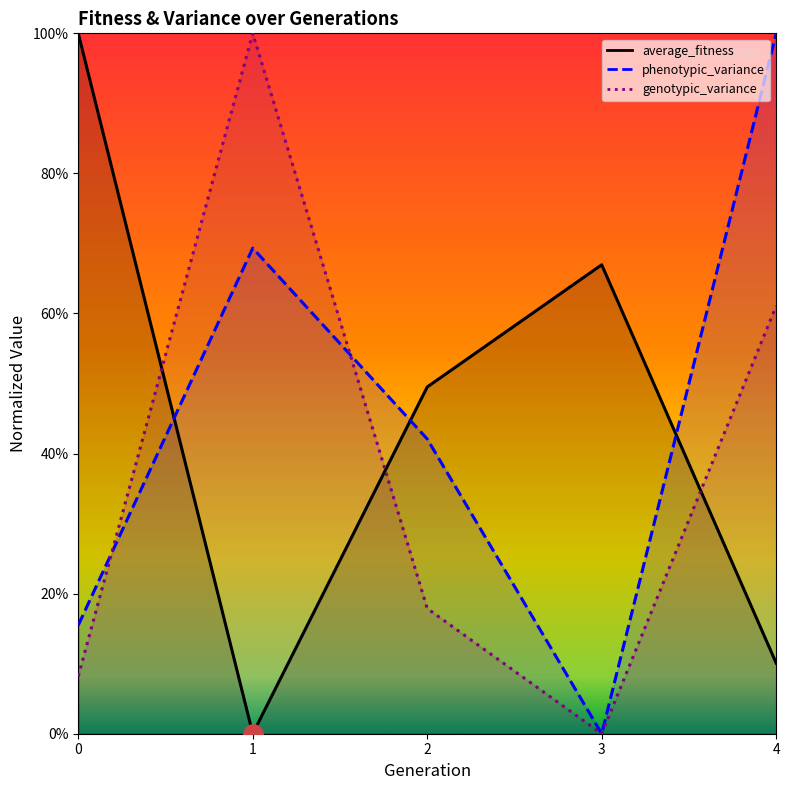

How many data points does each series have?

5